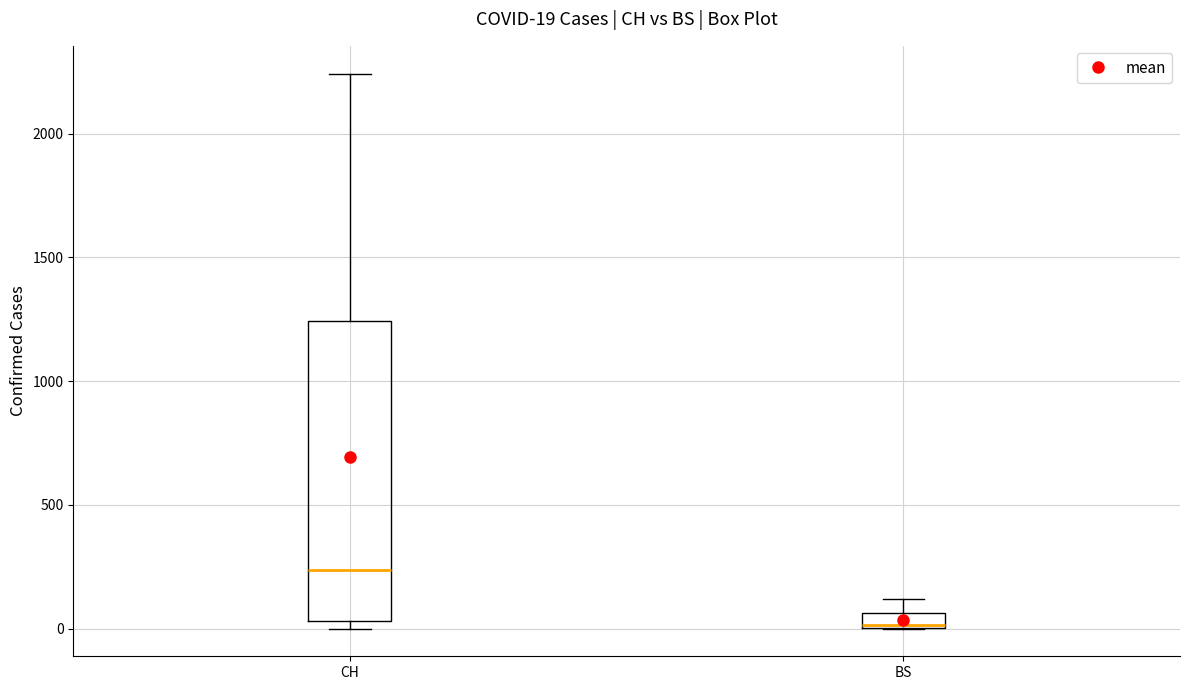

Comparing the boxes themselves (not the whiskers), which one is the tallest?

CH